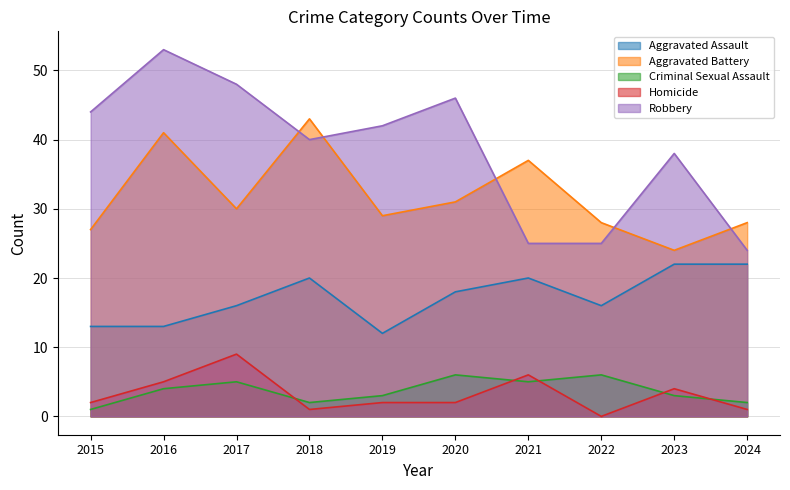

Which series has the largest total across all categories?

Robbery